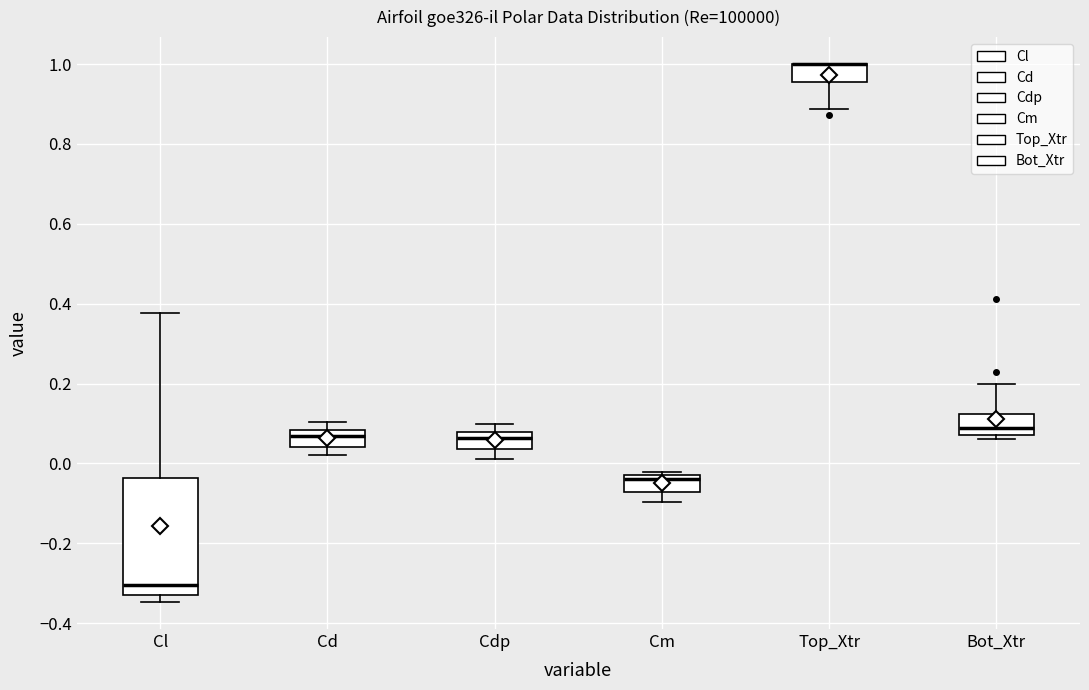

Reading left to right, read every box against the y-axis: the position of its median line, the range the box covers, and the ends of its whiskers. The values are not printed on the chart, so give them approximately, as read against the axis.

Cl: median -0.30, box -0.32 to -0.04, whiskers -0.34 to 0.38
Cd: median 0.06, box 0.04 to 0.08, whiskers 0.02 to 0.10
Cdp: median 0.06, box 0.04 to 0.08, whiskers 0.02 to 0.10
Cm: median -0.04, box -0.08 to -0.02, whiskers -0.10 to -0.02 (just above the box's upper edge)
Top_Xtr: median 1.00 (drawn on the box's upper edge), box 0.96 to 1.00, whiskers 0.88 to 1.00
Bot_Xtr: median 0.08 (just above the box's lower edge), box 0.08 to 0.12, whiskers 0.06 to 0.20